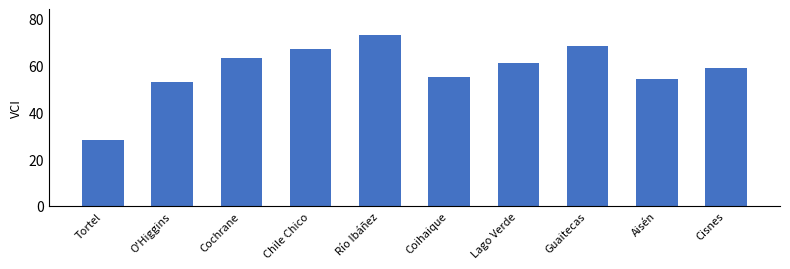

Reading right to left, what are all the values shown in this chart?

Cisnes=59	Aisén=54	Guaitecas=68	Lago Verde=61	Coihaique=55	Río Ibáñez=73	Chile Chico=67	Cochrane=63	O'Higgins=53	Tortel=28